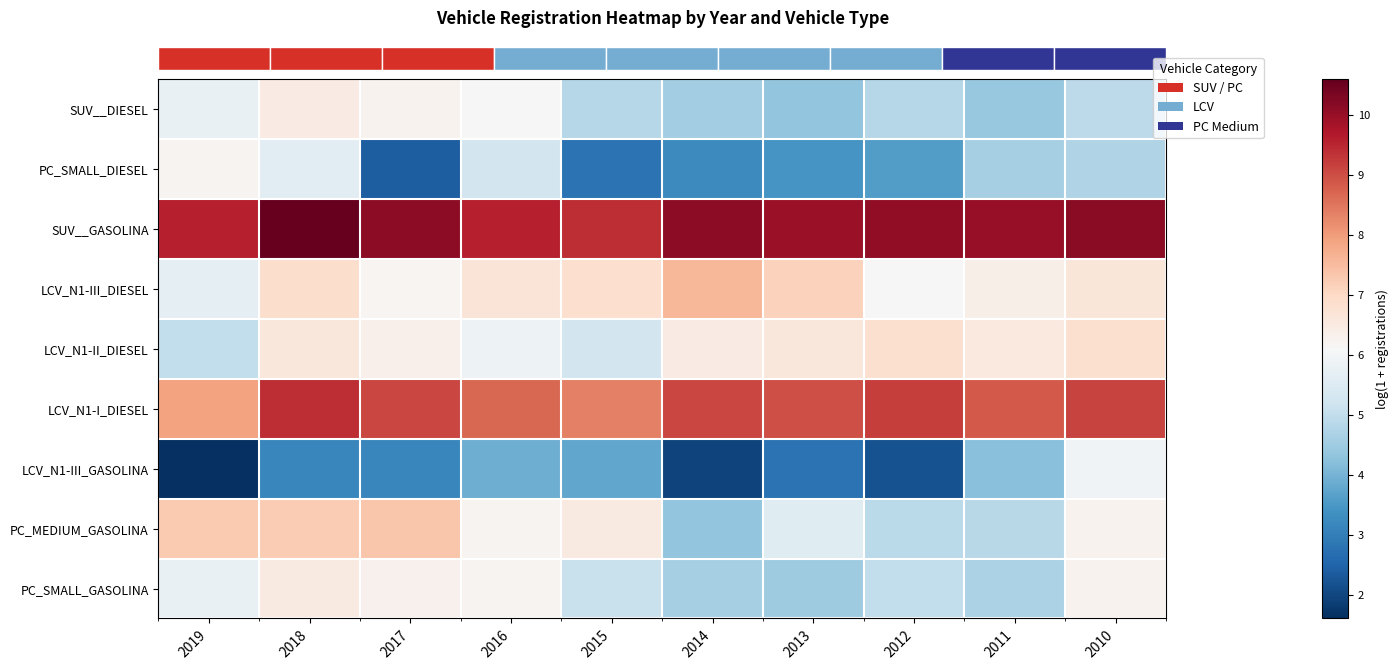

What is the minimum value shown in the chart?

1.6